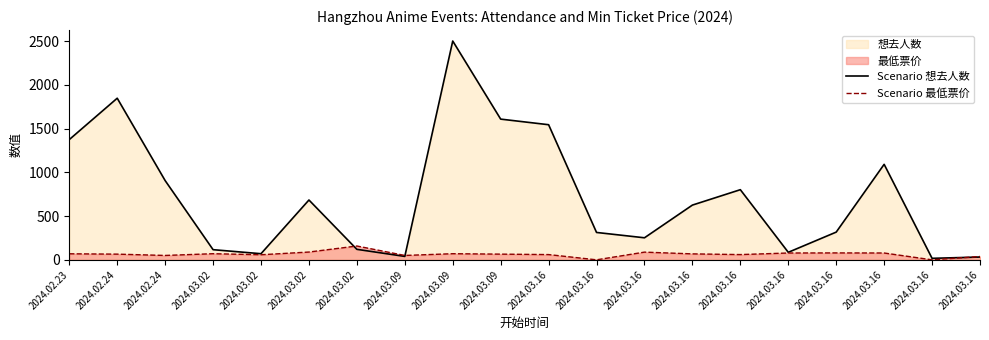

Where is Scenario 想去人数 nearest to the value 1259?

2024.02.23